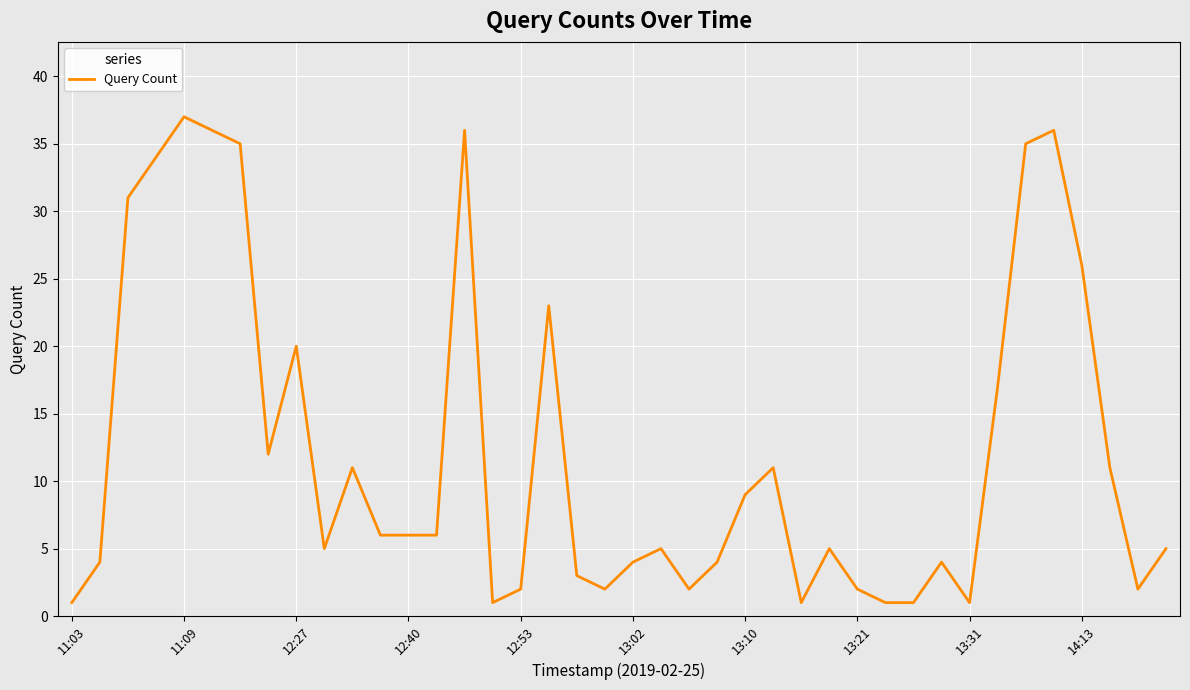

Which label corresponds to the smallest value in the chart?

11:03